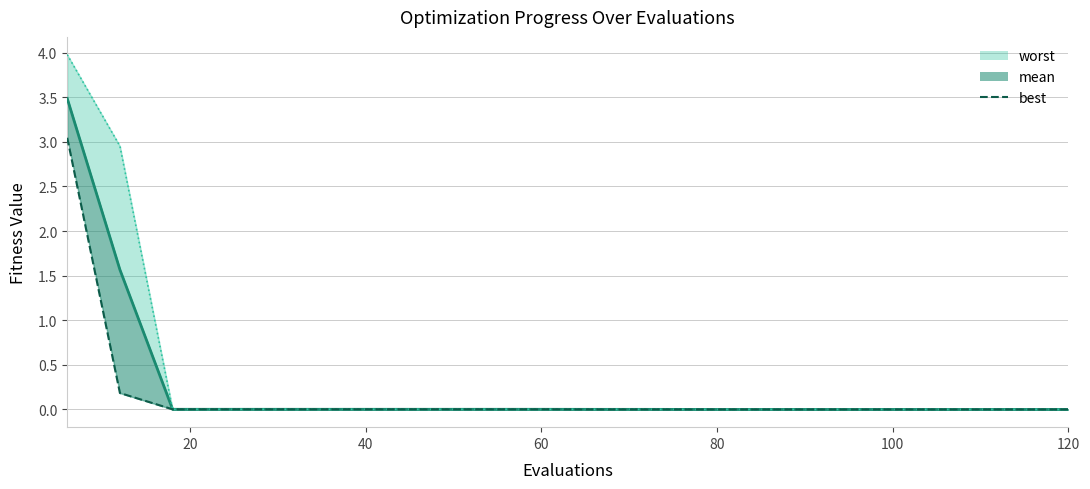

What is the maximum value shown in the chart?

4.0